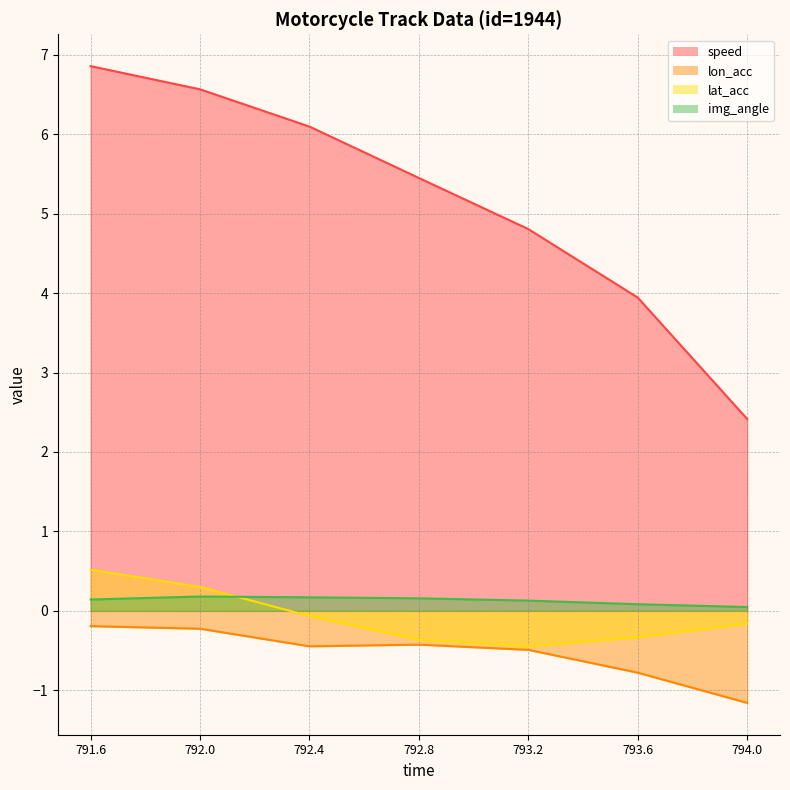

What position from the left is 792.4?

3